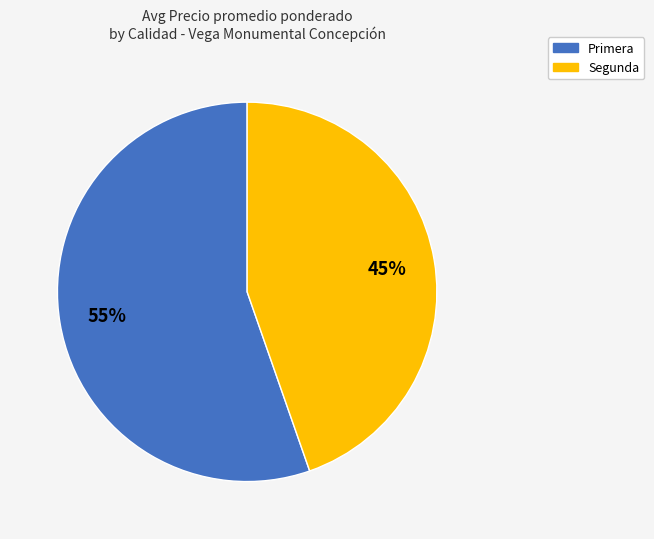

Is there any slice that represents more than half of the pie?

Yes